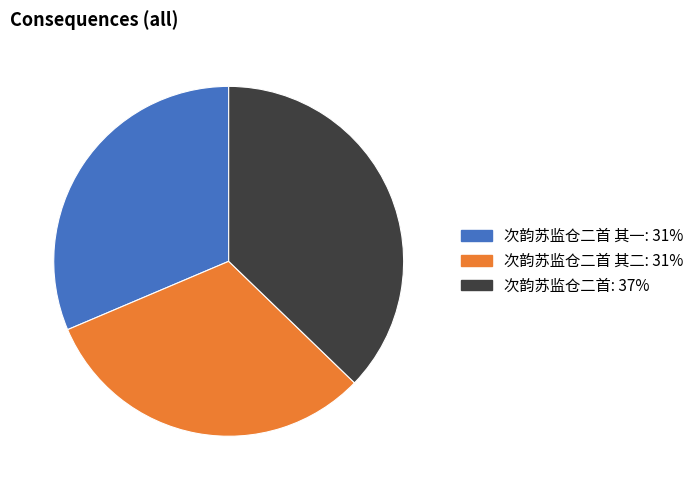

Does any single category account for the majority?

No